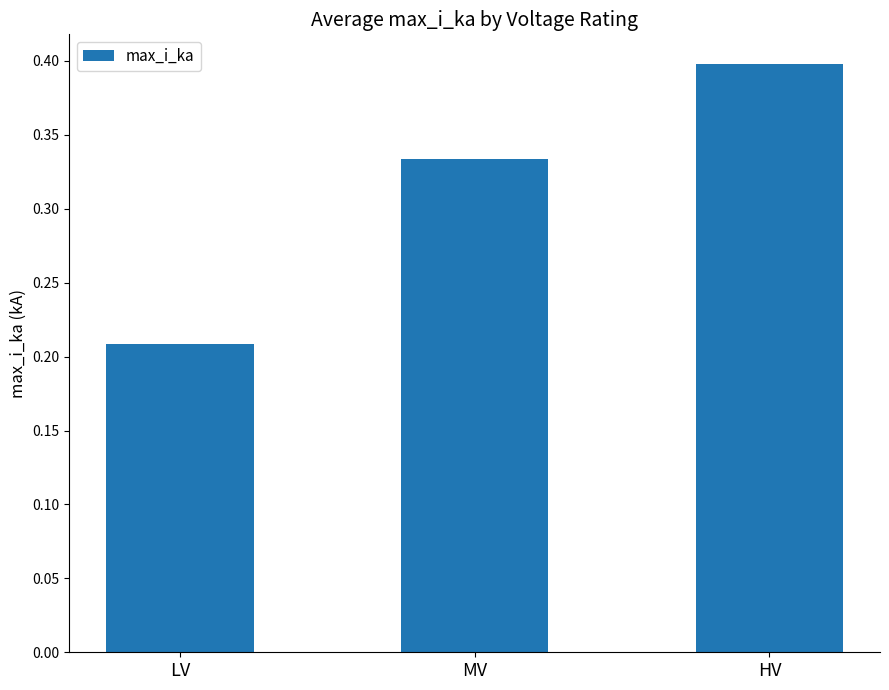

What is the maximum value shown in the chart?

0.4